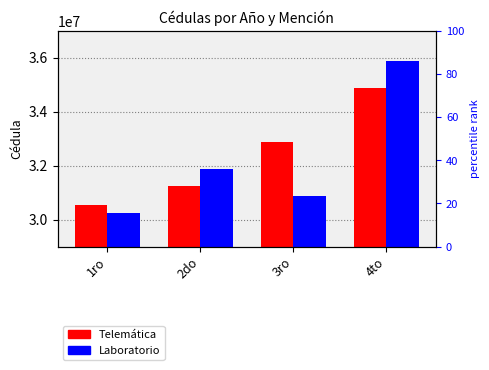

What is the difference between the maximum and minimum values in the Telemática series?

4330193